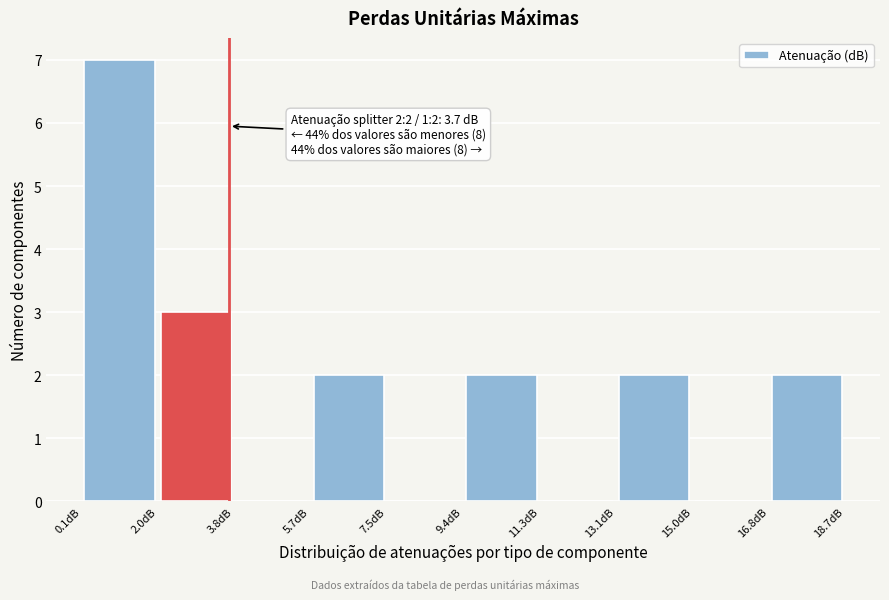

Over which range of the x-axis is the bar tallest?

0.10 to 1.96